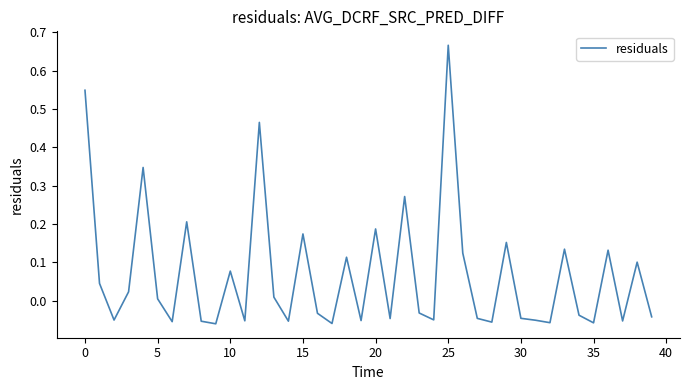

How many categories are shown in the chart?

40